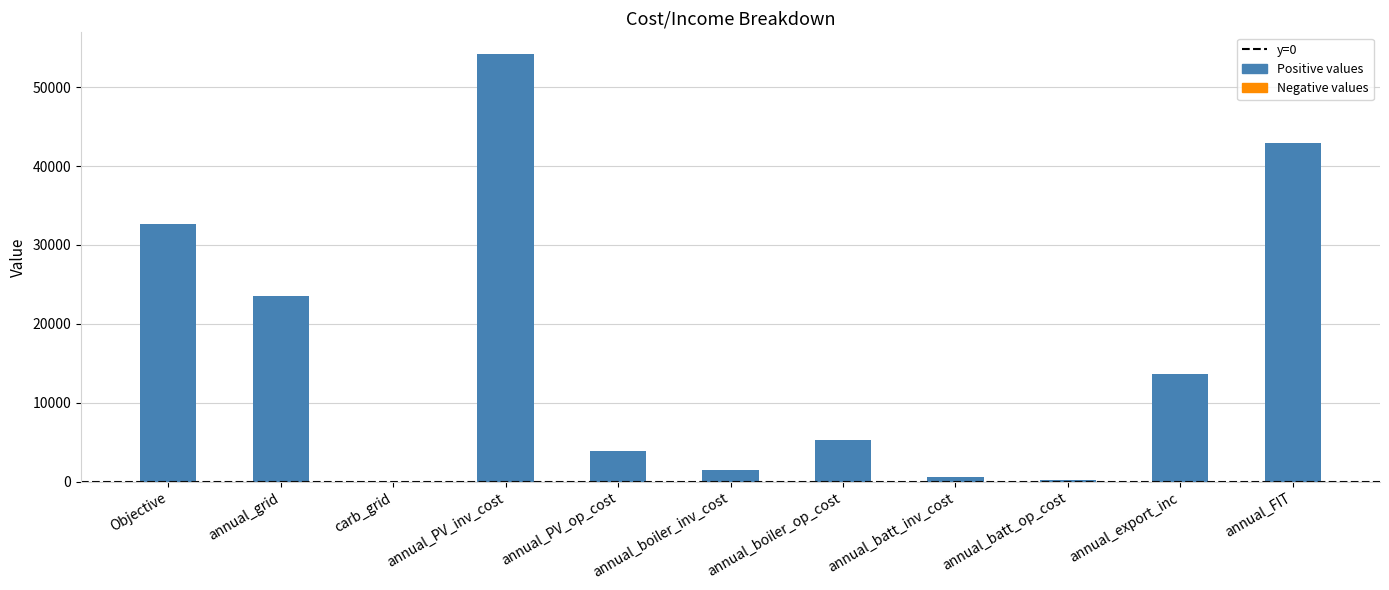

Are the bars grouped side by side (vs. stacked)?

No